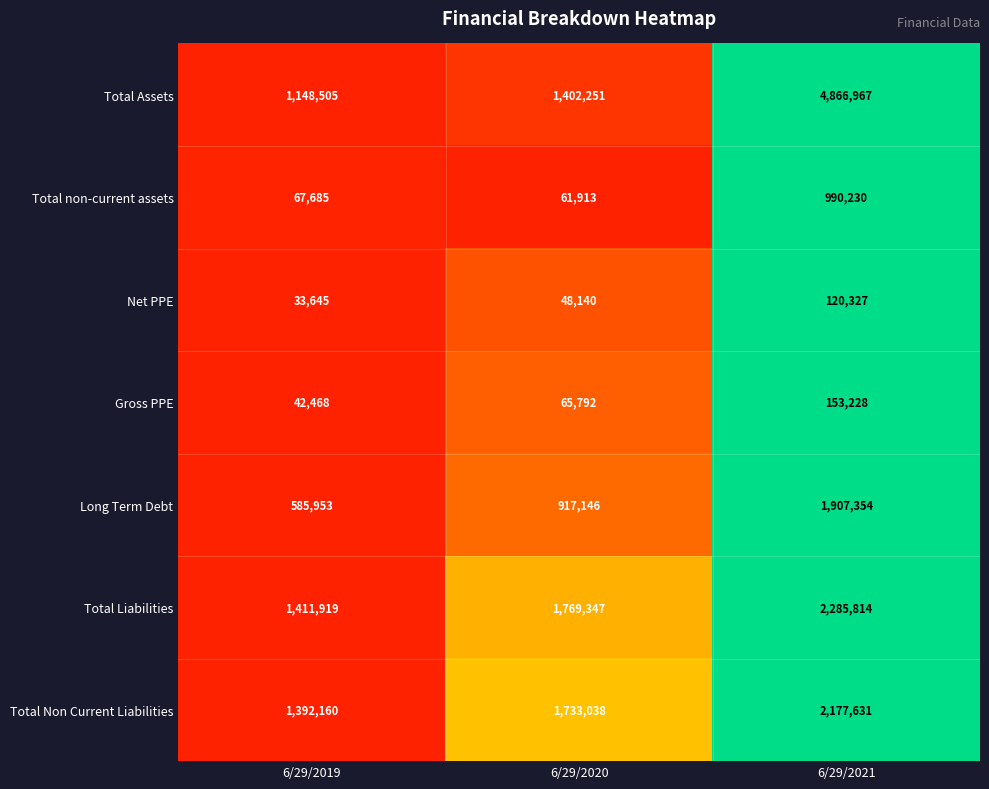

Reading left to right, extract all data points from this chart.

Total Assets: 6/29/2019=1148505	6/29/2020=1402251	6/29/2021=4866967
Total non-current assets: 6/29/2019=67685	6/29/2020=61913	6/29/2021=990230
Net PPE: 6/29/2019=33645	6/29/2020=48140	6/29/2021=120327
Gross PPE: 6/29/2019=42468	6/29/2020=65792	6/29/2021=153228
Long Term Debt: 6/29/2019=585953	6/29/2020=917146	6/29/2021=1907354
Total Liabilities: 6/29/2019=1411919	6/29/2020=1769347	6/29/2021=2285814
Total Non Current Liabilities: 6/29/2019=1392160	6/29/2020=1733038	6/29/2021=2177631